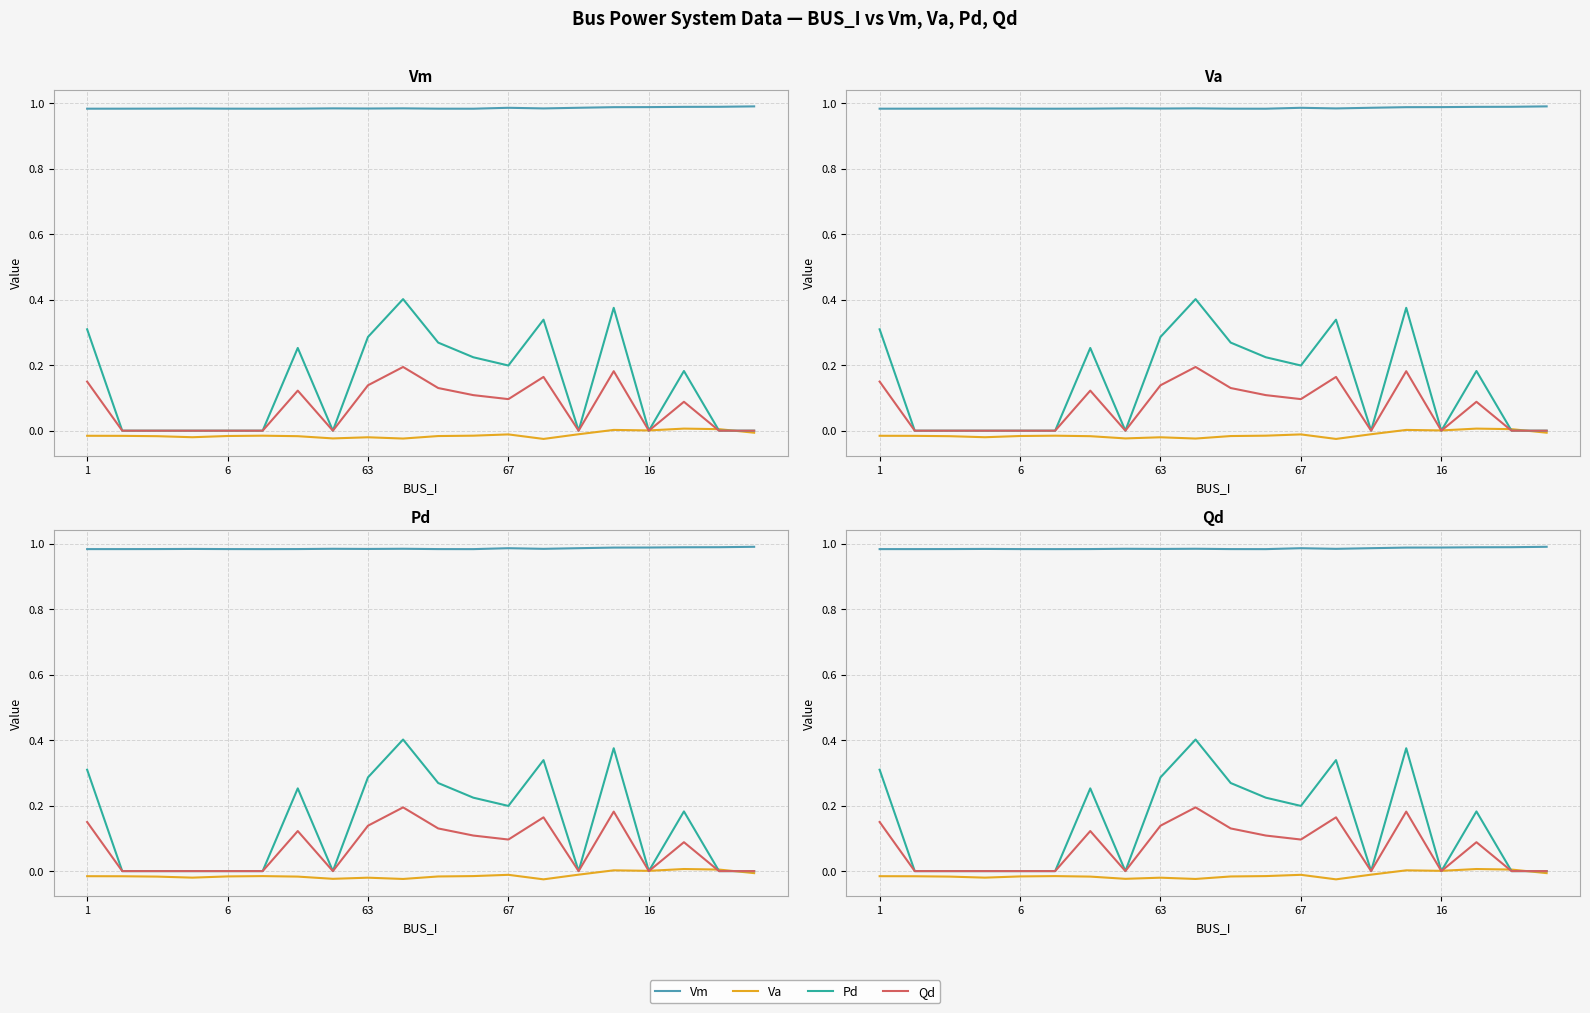

At which category is the sum across all series the highest?

9